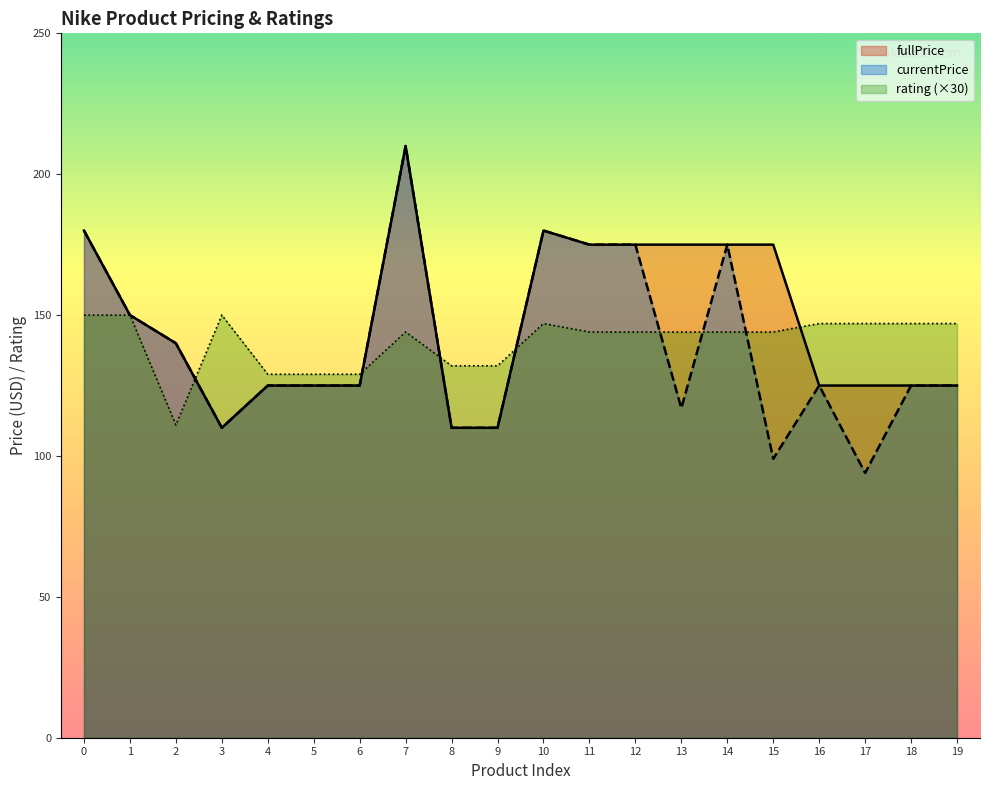

Rank the series at 17 from highest to lowest value.

rating (×30), fullPrice, currentPrice